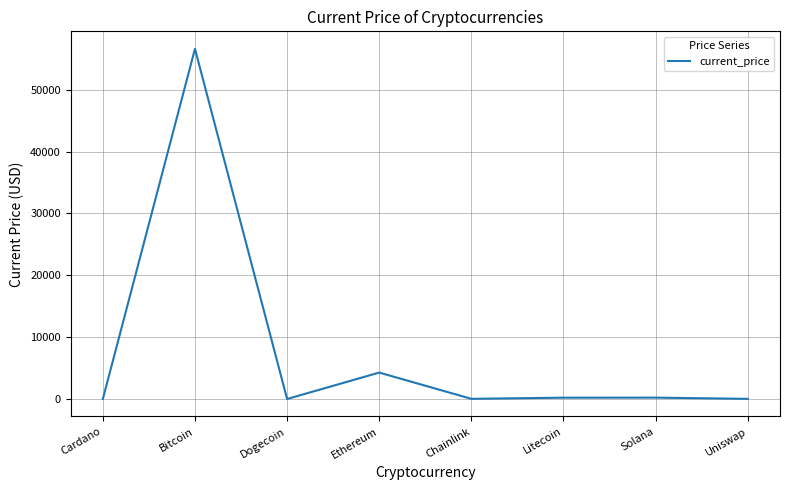

Which category has the highest value across all series?

Bitcoin